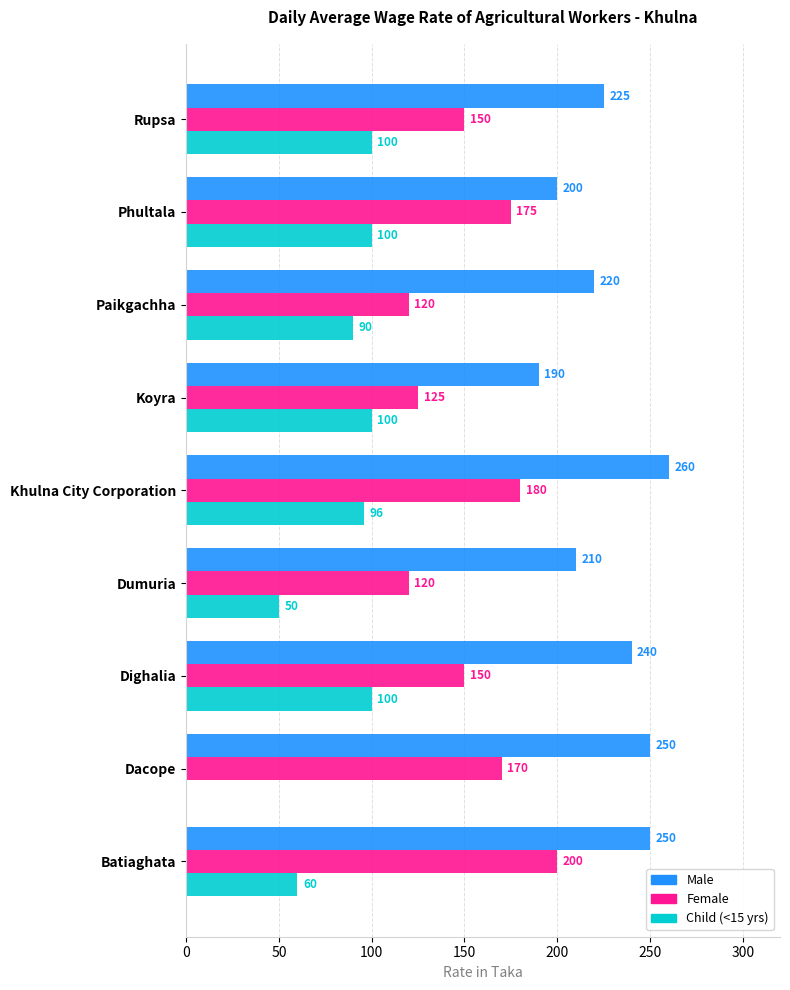

At which category does the chart reach its peak across all series?

Khulna City Corporation